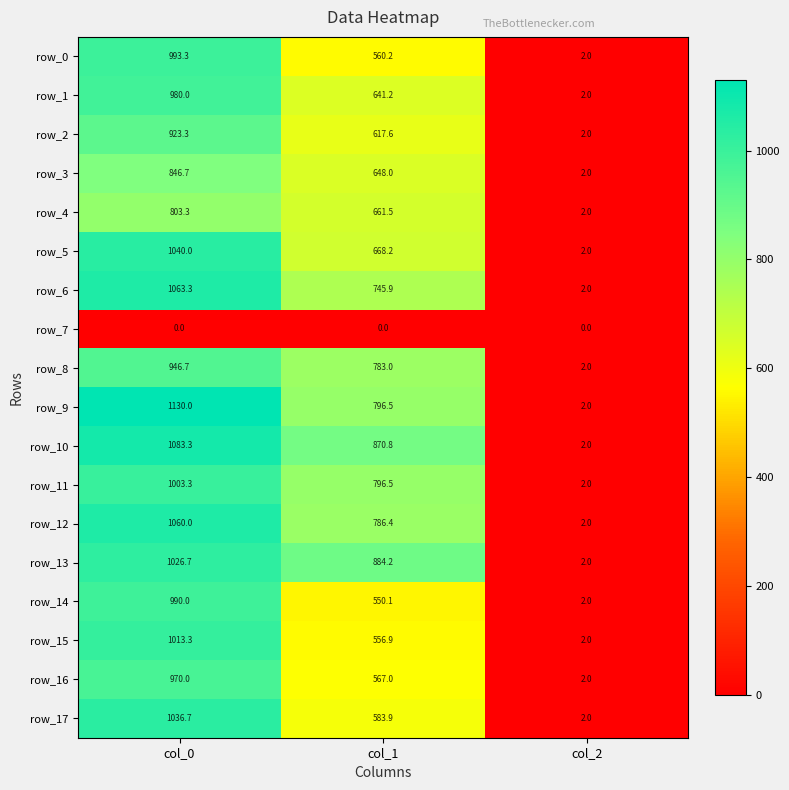

True or false: row_8 has a value of 2.0 at col_2.

True